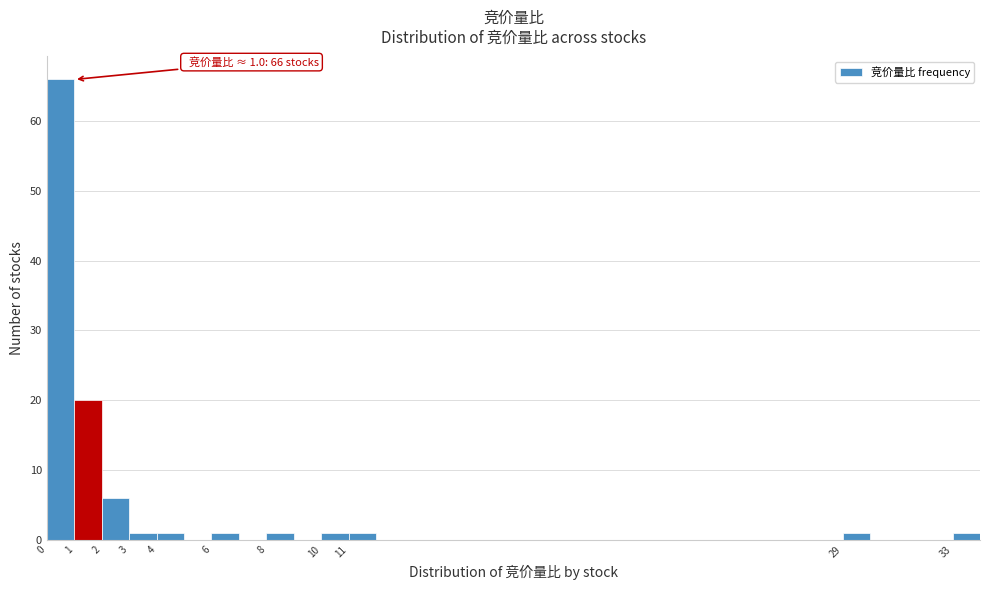

Which range on the x-axis has the tallest bar?

0 to 1